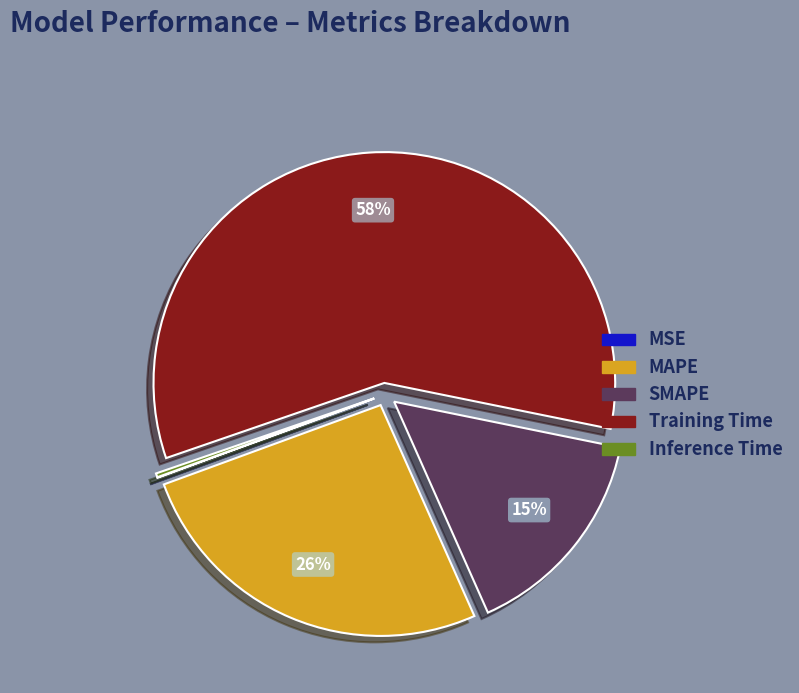

True or false: SMAPE accounts for 30% of the total.

False